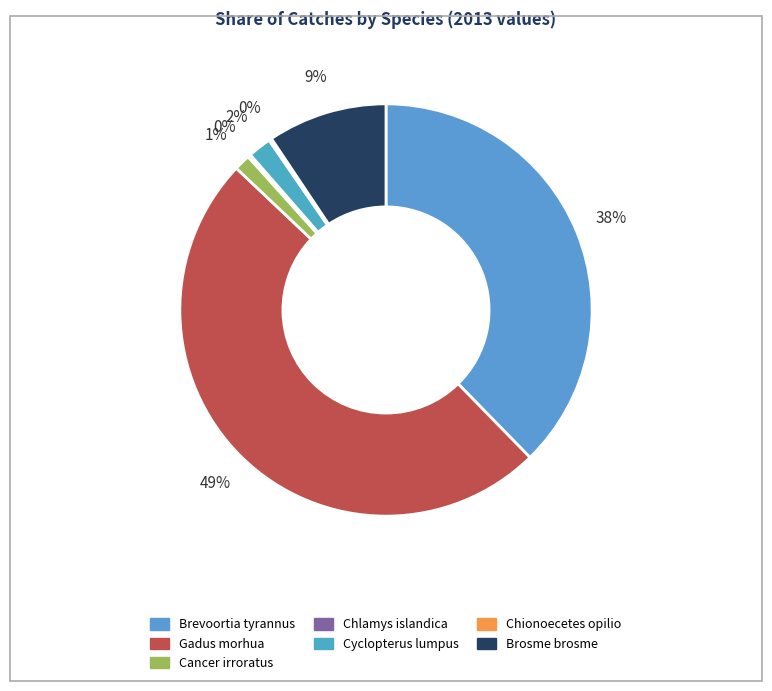

Count the number of slices in the pie.

7